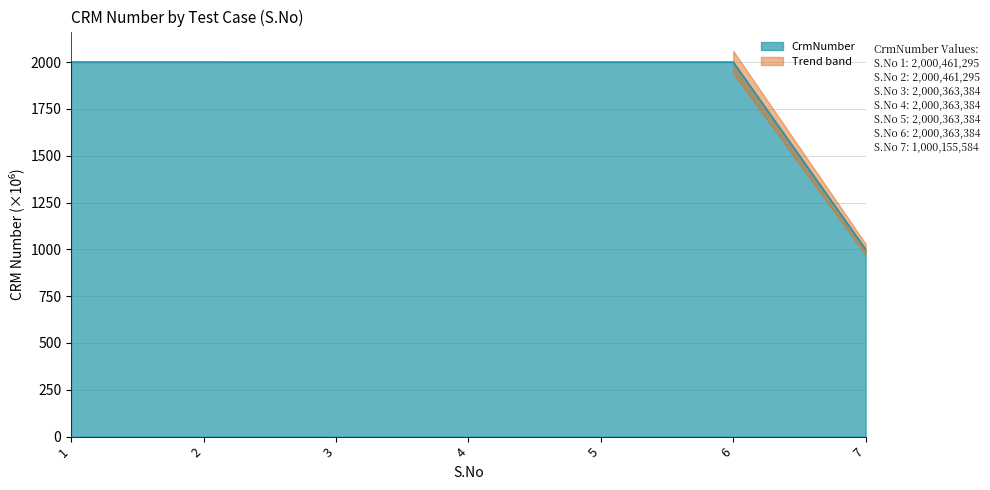

Reading left to right, transcribe all the data shown in this chart.

1=2000.5	2=2000.5	3=2000.4	4=2000.4	5=2000.4	6=2000.4	7=1000.2